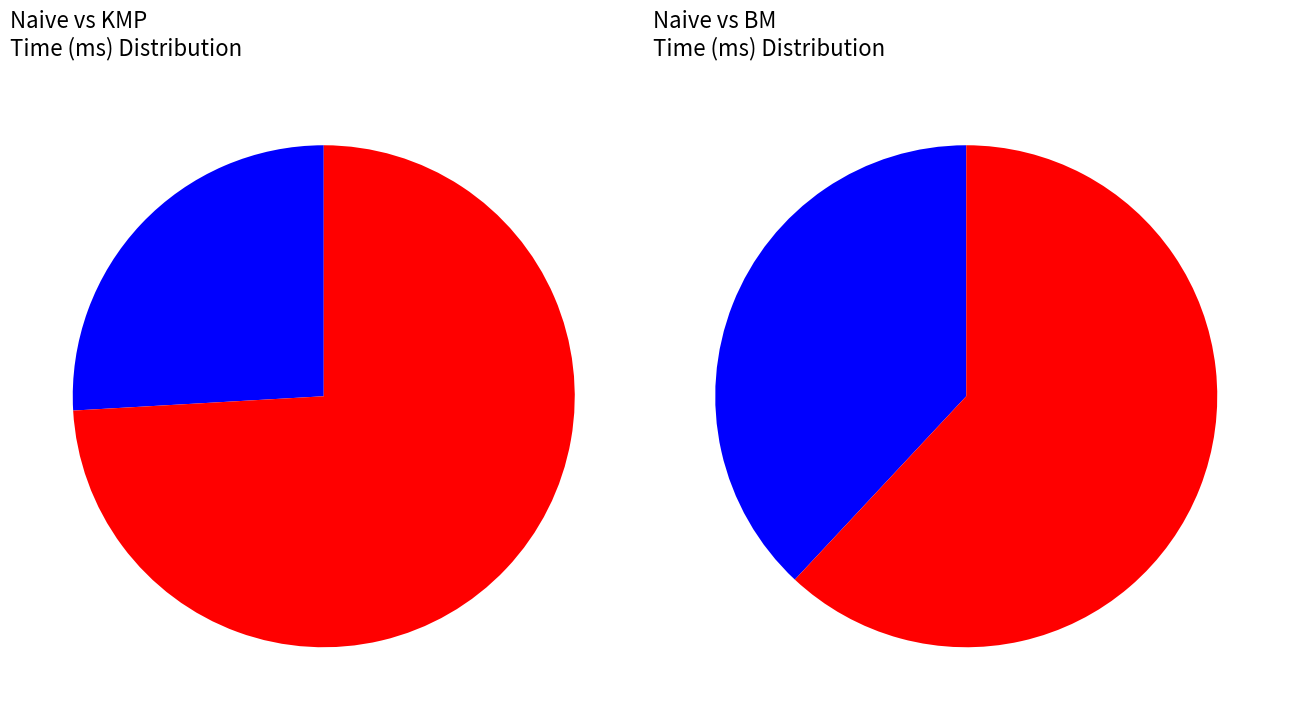

Is it true that 3 is 16% of the pie?

True